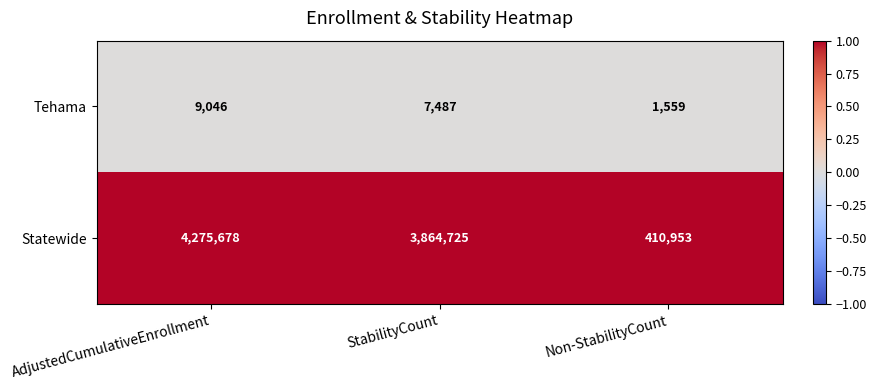

List the series in order of their overall mean, lowest first.

Tehama, Statewide